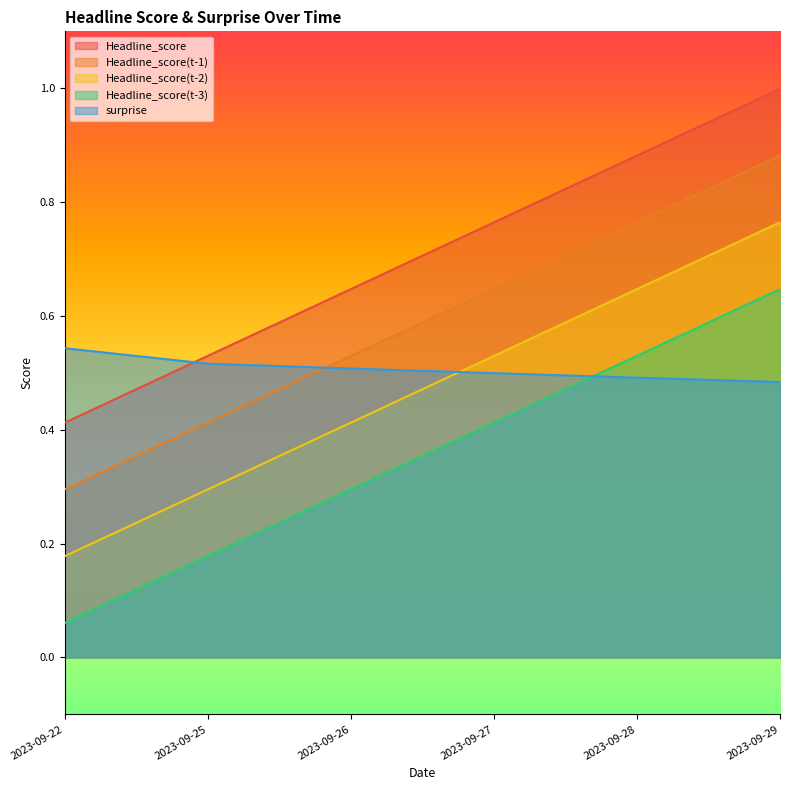

True or false: Headline_score(t-3) has a value of 0.3 at 2023-09-26.

True